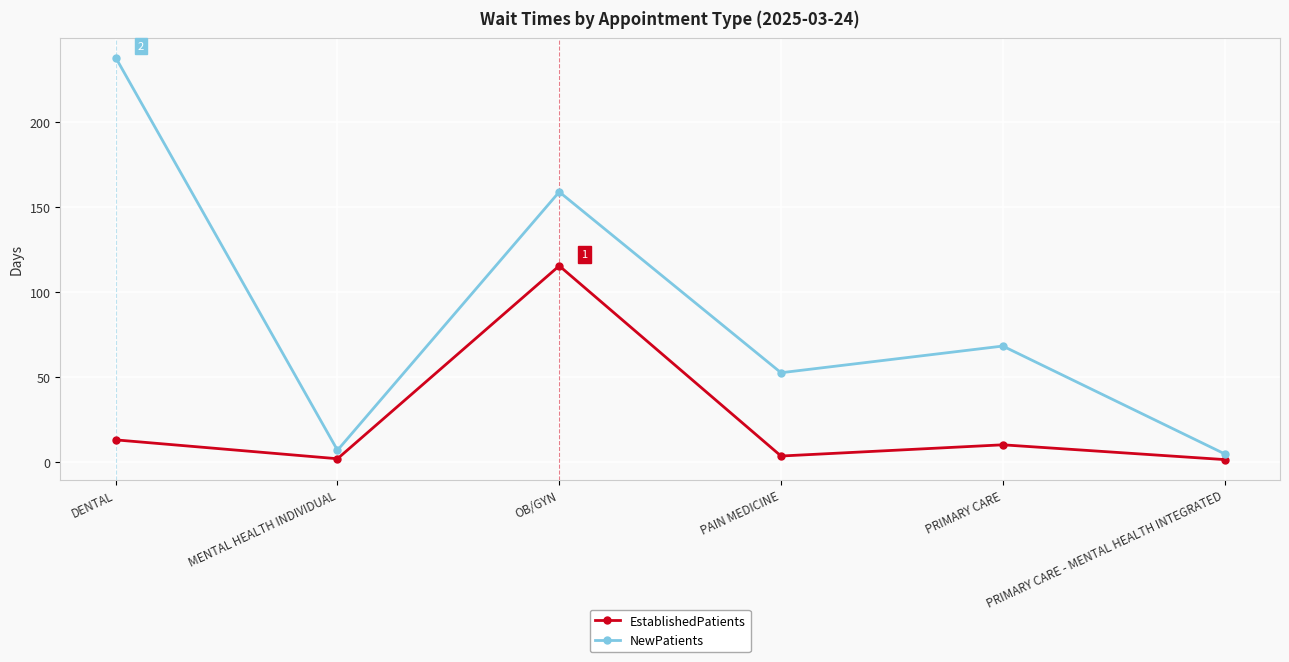

What is the difference between the highest and lowest values at OB/GYN?

43.5